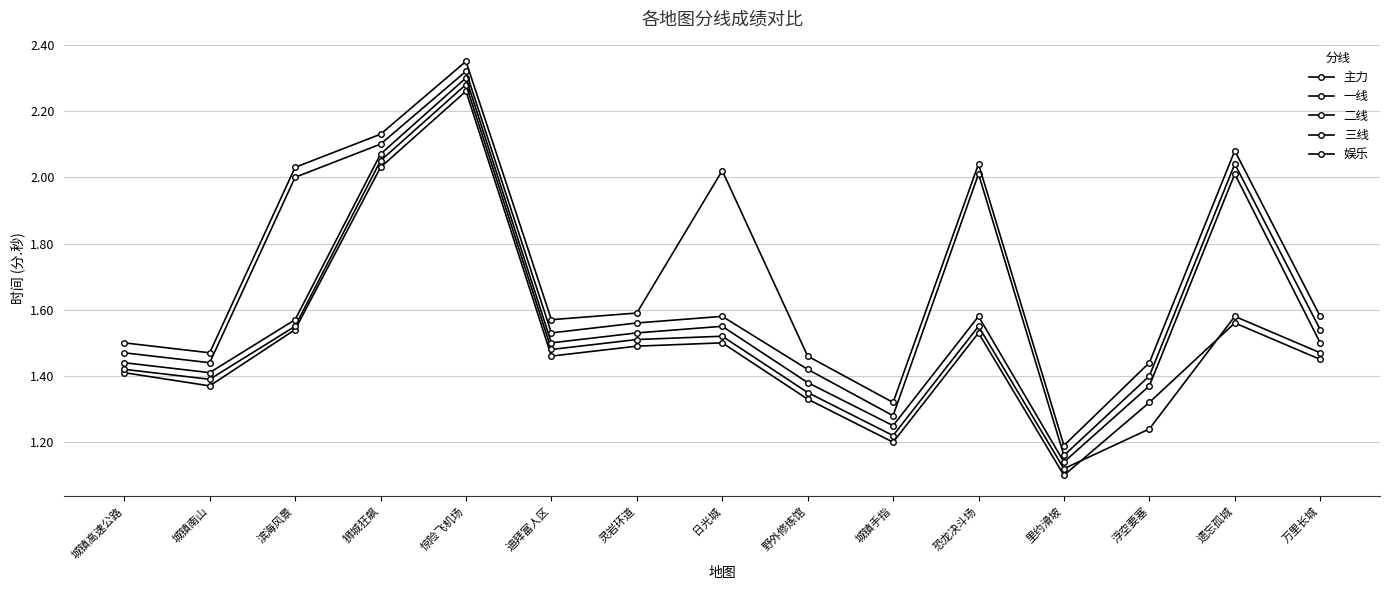

True or false: 娱乐 has a value of 1.5 at 城镇南山.

True